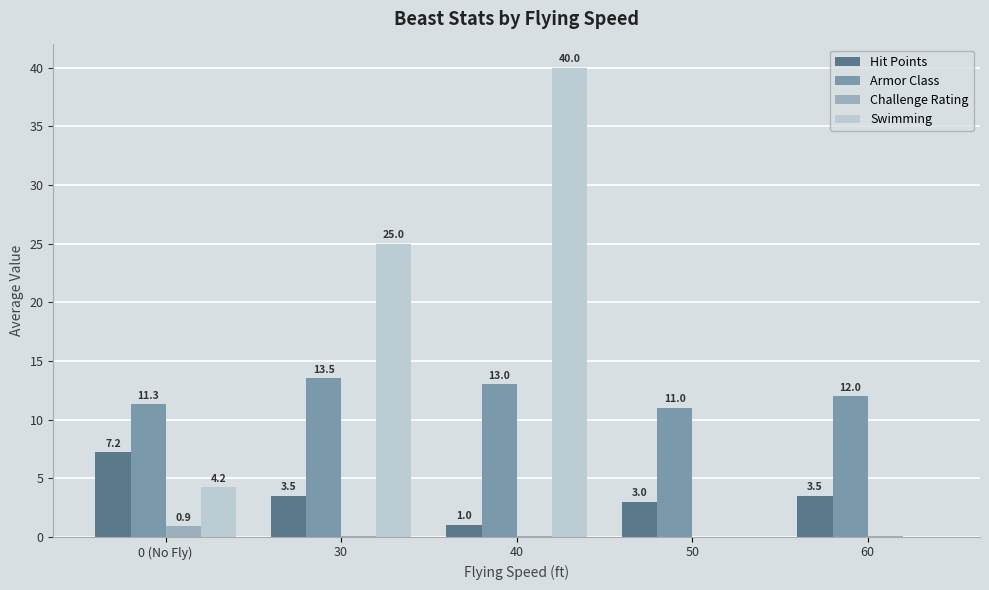

Which series has the largest total across all categories?

Swimming